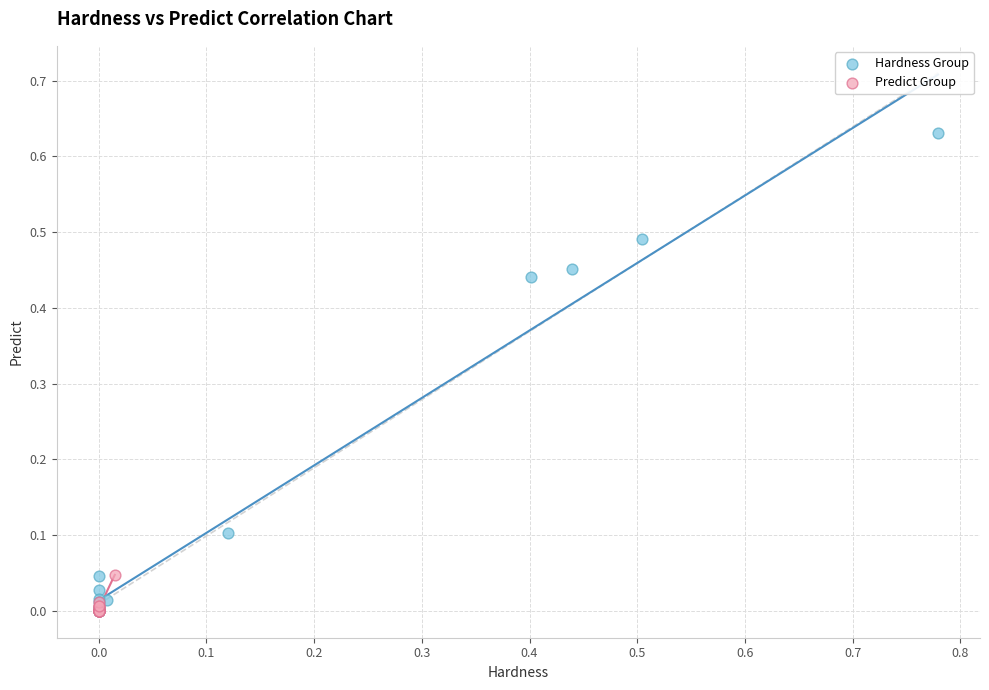

Which series contains the highest Y value?

Hardness Group